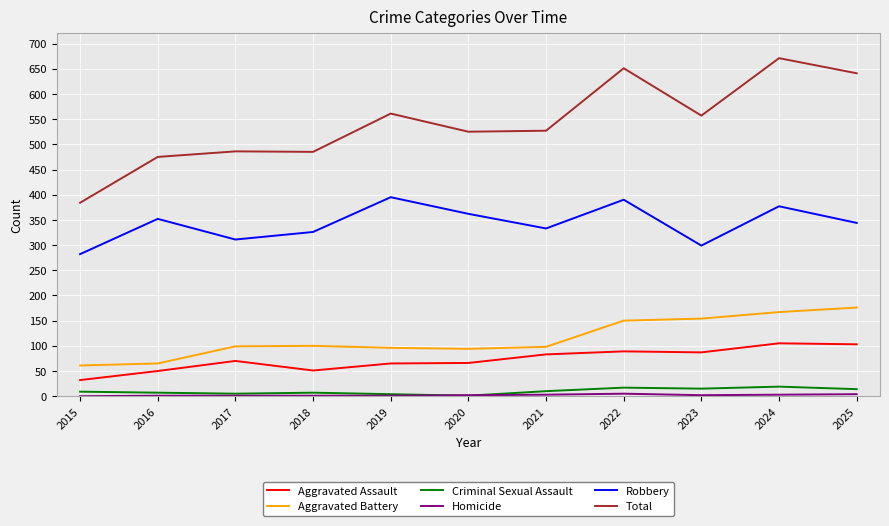

What is the greatest value displayed?

671